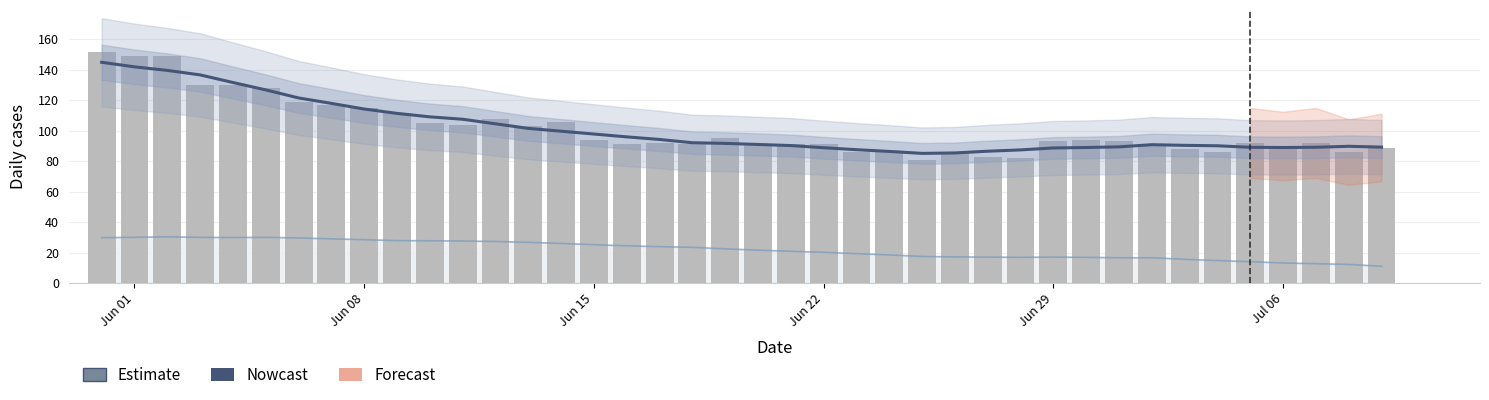

Reading right to left, extract all data points from this chart.

Nowcast: 89.2	89.8	89.2	89.0	89.1	90.1	90.4	90.9	89.4	89.0	88.7	87.4	86.6	85.4	85.1	86.4	87.6	88.9	90.3	91.0	91.7	92.1	94.3	96.0	97.9	99.7	101.6	104.6	107.6	109.1	111.4	114.3	118.0	121.6	126.9	131.7	136.7	139.7	142.0	145.0
CH (bars): 89.0	86.0	92.0	90.0	92.0	86.0	88.0	90.0	93.0	94.0	93.0	82.0	83.0	86.0	81.0	87.0	86.0	91.0	91.0	91.0	95.0	91.0	92.0	91.0	94.0	106.0	103.0	108.0	104.0	105.0	112.0	115.0	117.0	119.0	128.0	130.0	130.0	149.0	149.0	152.0